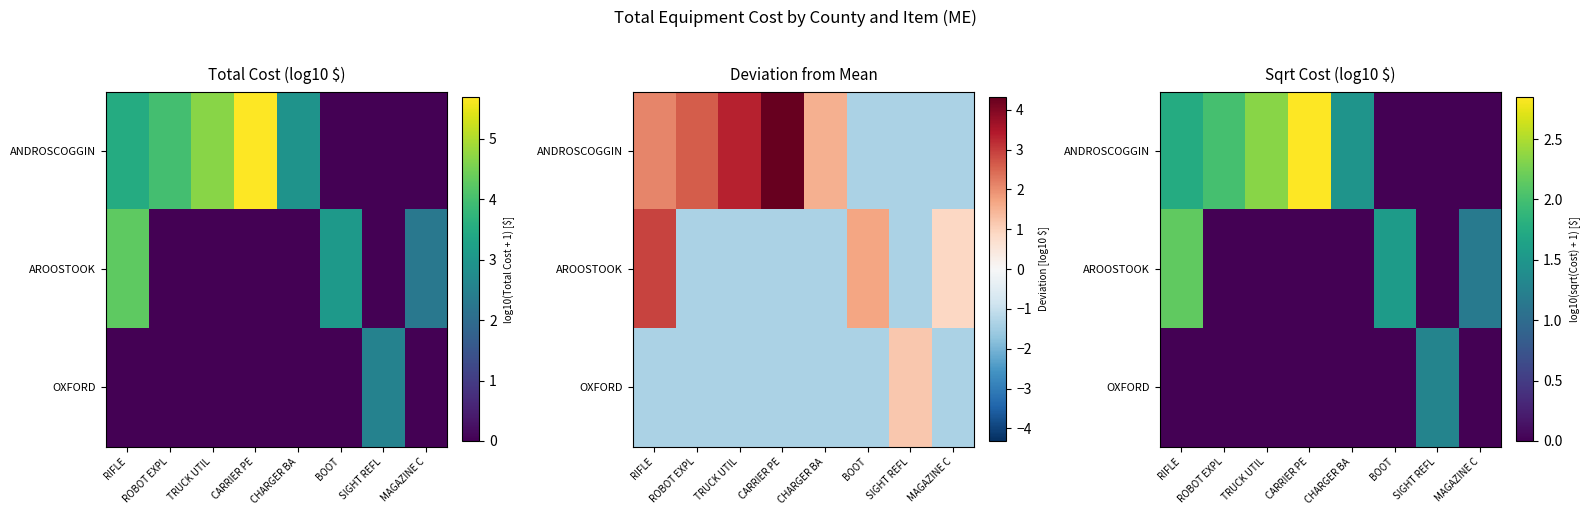

How many data points in OXFORD are above 0?

1